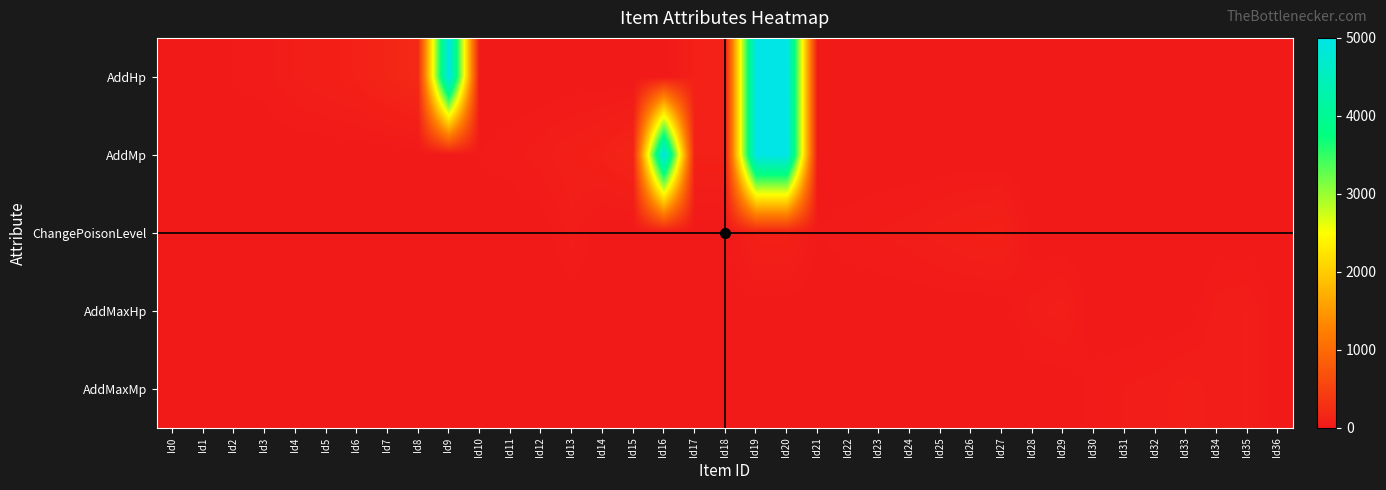

Reading left to right, list all the values displayed in this chart.

AddHp: Id0=0	Id1=0	Id2=20	Id3=30	Id4=60	Id5=80	Id6=100	Id7=150	Id8=200	Id9=5000	Id10=0	Id11=0	Id12=0	Id13=0	Id14=0	Id15=0	Id16=0	Id17=100	Id18=100	Id19=5000	Id20=5000	Id21=0	Id22=0	Id23=0	Id24=0	Id25=0	Id26=0	Id27=0	Id28=0	Id29=0	Id30=0	Id31=0	Id32=0	Id33=0	Id34=0	Id35=0	Id36=0
AddMp: Id0=0	Id1=0	Id2=0	Id3=0	Id4=0	Id5=0	Id6=0	Id7=0	Id8=0	Id9=0	Id10=20	Id11=30	Id12=50	Id13=80	Id14=100	Id15=150	Id16=5000	Id17=100	Id18=100	Id19=5000	Id20=5000	Id21=0	Id22=0	Id23=0	Id24=0	Id25=0	Id26=0	Id27=0	Id28=0	Id29=0	Id30=0	Id31=0	Id32=0	Id33=0	Id34=0	Id35=0	Id36=0
ChangePoisonLevel: Id0=0	Id1=0	Id2=0	Id3=0	Id4=0	Id5=0	Id6=0	Id7=0	Id8=0	Id9=0	Id10=0	Id11=0	Id12=0	Id13=50	Id14=0	Id15=0	Id16=0	Id17=0	Id18=0	Id19=100	Id20=100	Id21=20	Id22=30	Id23=40	Id24=50	Id25=70	Id26=90	Id27=99	Id28=0	Id29=0	Id30=0	Id31=0	Id32=0	Id33=0	Id34=0	Id35=0	Id36=0
AddMaxHp: Id0=0	Id1=0	Id2=0	Id3=0	Id4=0	Id5=0	Id6=0	Id7=0	Id8=0	Id9=0	Id10=0	Id11=0	Id12=0	Id13=0	Id14=0	Id15=0	Id16=0	Id17=0	Id18=0	Id19=0	Id20=0	Id21=0	Id22=0	Id23=0	Id24=0	Id25=0	Id26=0	Id27=0	Id28=50	Id29=70	Id30=0	Id31=0	Id32=0	Id33=0	Id34=50	Id35=60	Id36=0
AddMaxMp: Id0=0	Id1=0	Id2=0	Id3=0	Id4=0	Id5=0	Id6=0	Id7=0	Id8=0	Id9=0	Id10=0	Id11=0	Id12=0	Id13=0	Id14=0	Id15=0	Id16=0	Id17=0	Id18=0	Id19=0	Id20=0	Id21=0	Id22=0	Id23=0	Id24=0	Id25=0	Id26=0	Id27=0	Id28=0	Id29=0	Id30=30	Id31=40	Id32=50	Id33=70	Id34=50	Id35=60	Id36=0